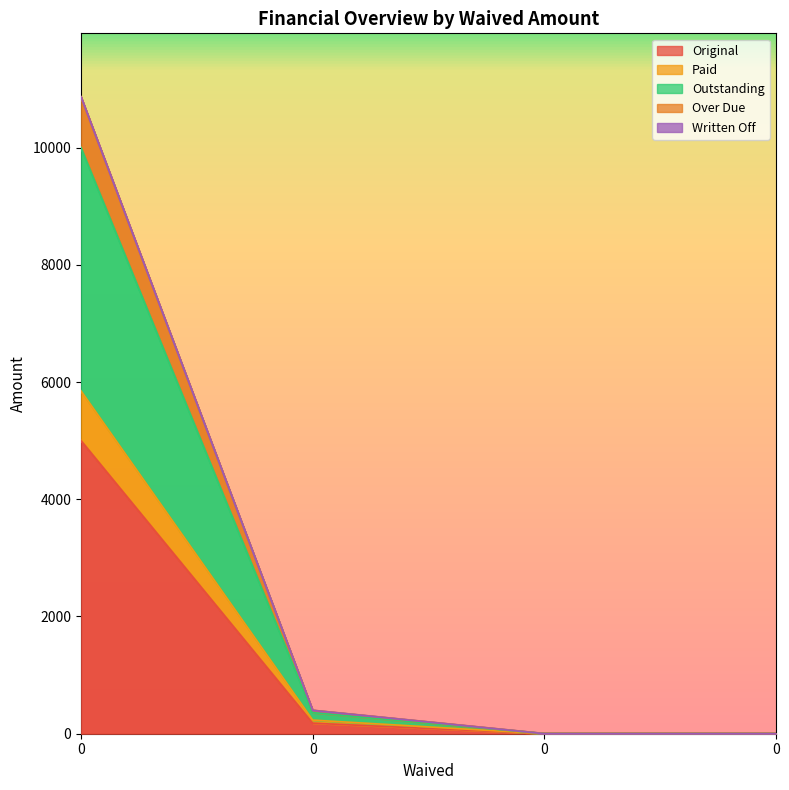

List the labels in order of Original value, smallest first.

0, 0, 0, 0